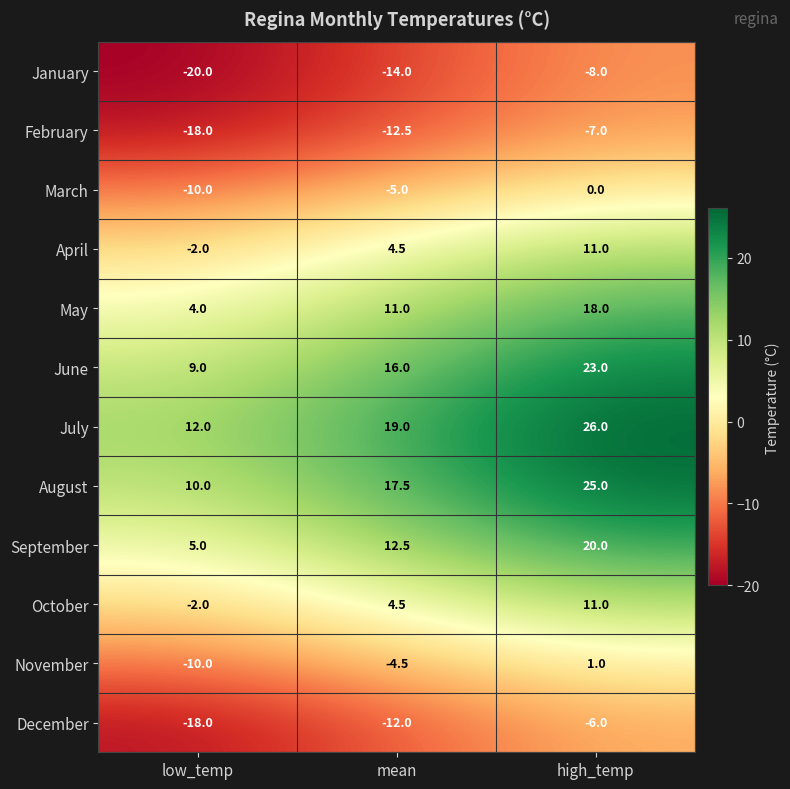

How many series are shown in this chart?

12